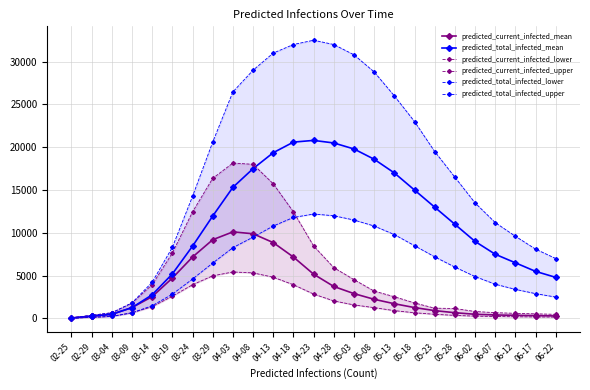

Which series has the largest total across all categories?

predicted_total_infected_upper